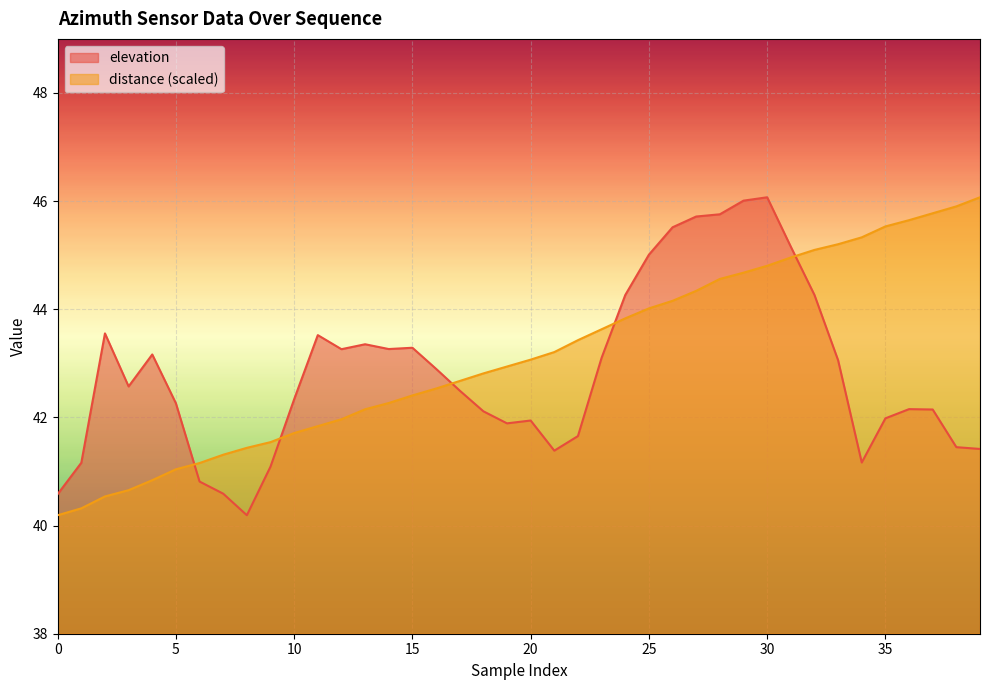

How many times do distance (scaled) and elevation cross each other?

5